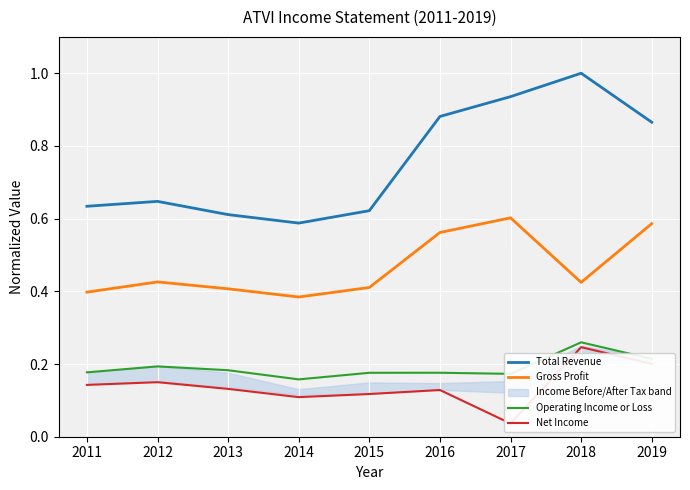

At which category is the sum across all series the highest?

2018